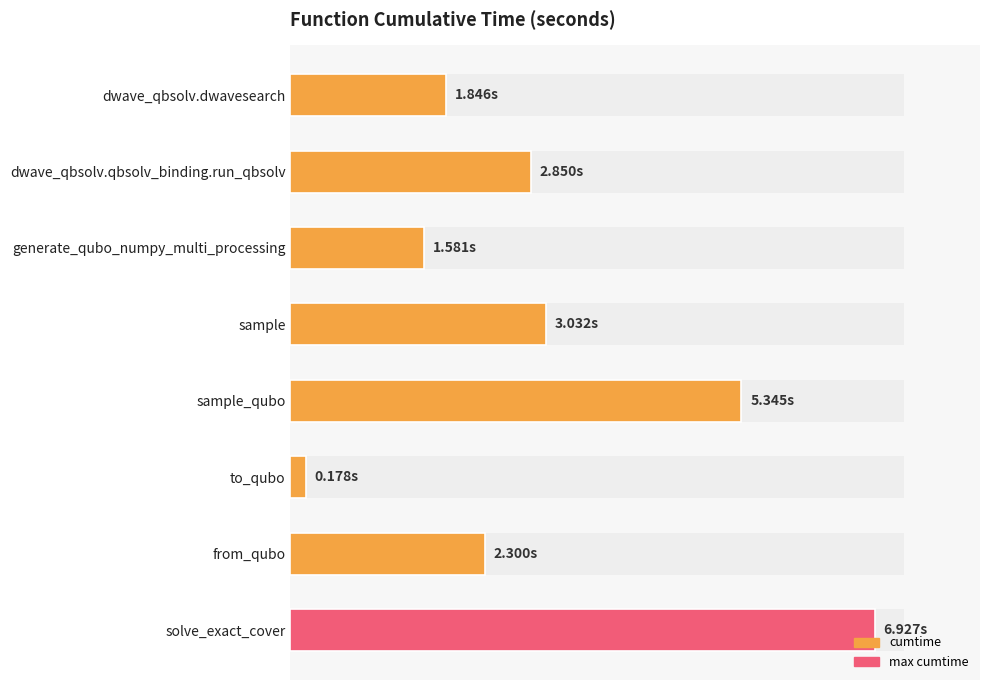

Are the bars horizontal?

Yes